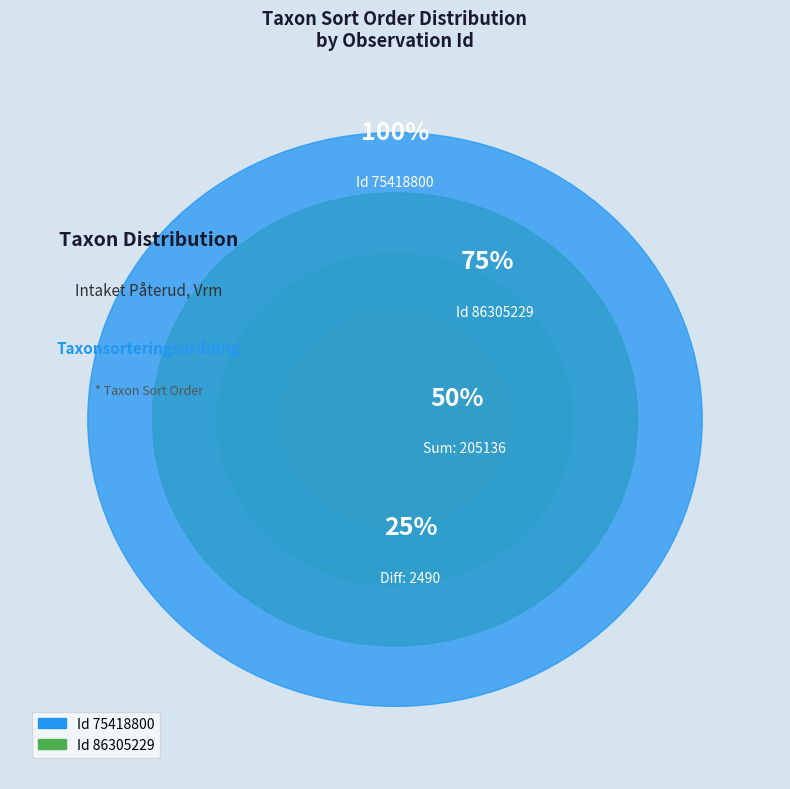

Between 86305229 and 75418800, which is larger?

75418800